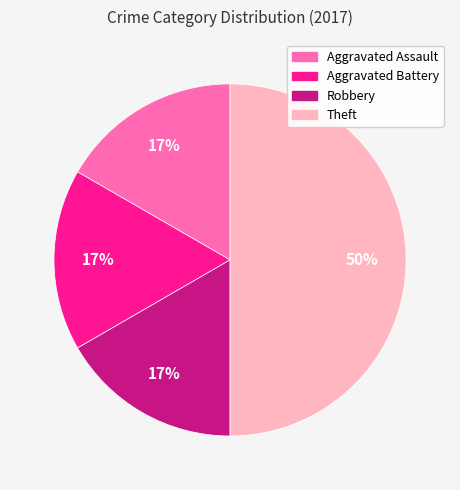

Combined, do Aggravated Assault and Theft account for over 50%?

Yes